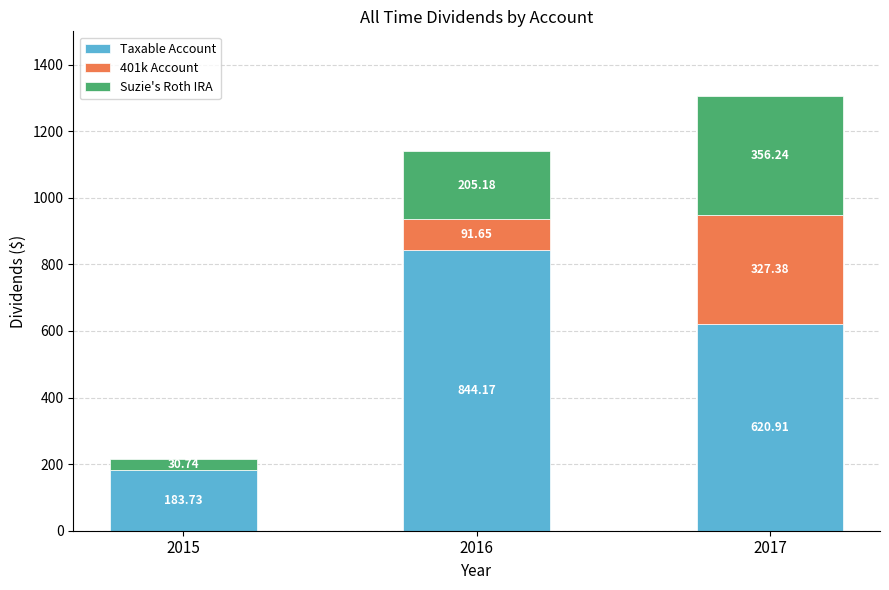

At which category is the sum across all series the highest?

2017